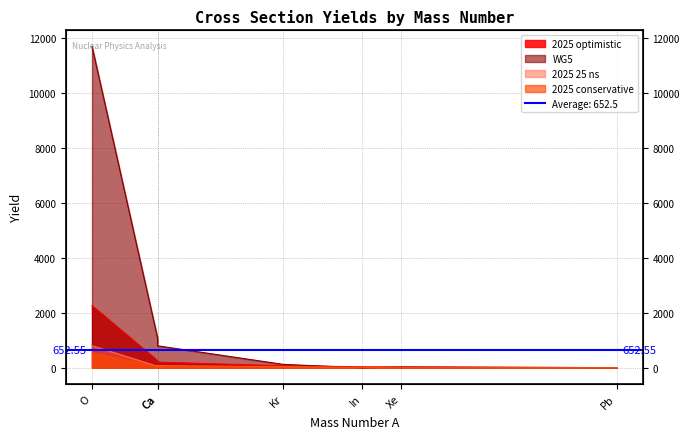

Where does the 2025 optimistic series first go above 71?

O